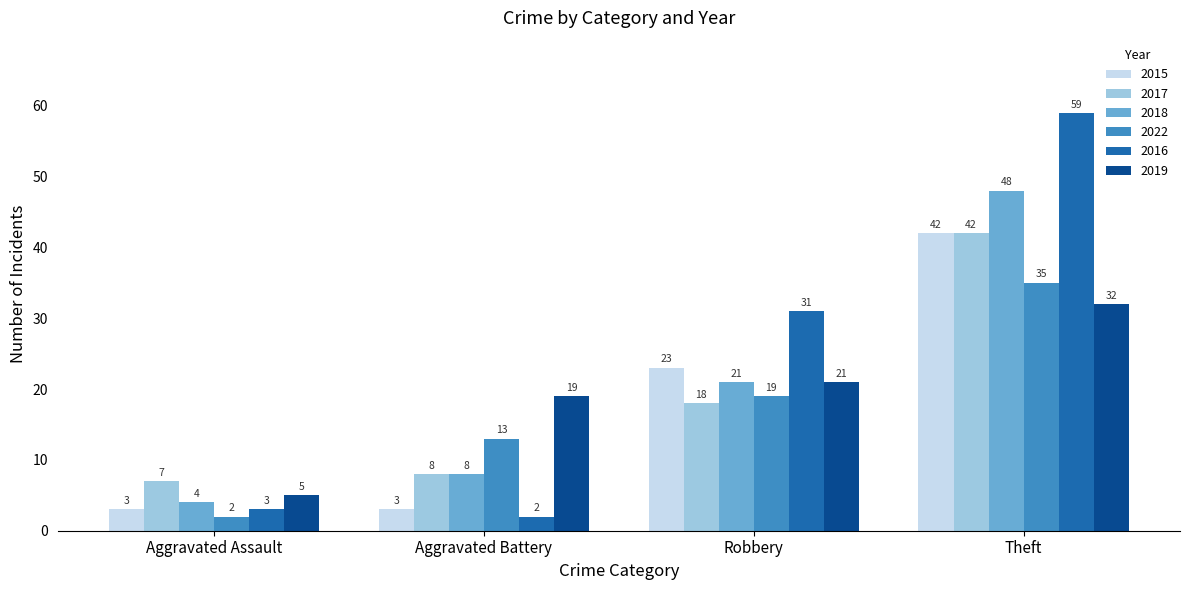

Reading left to right, transcribe all the data shown in this chart.

2015: 3	3	23	42
2017: 7	8	18	42
2018: 4	8	21	48
2022: 2	13	19	35
2016: 3	2	31	59
2019: 5	19	21	32